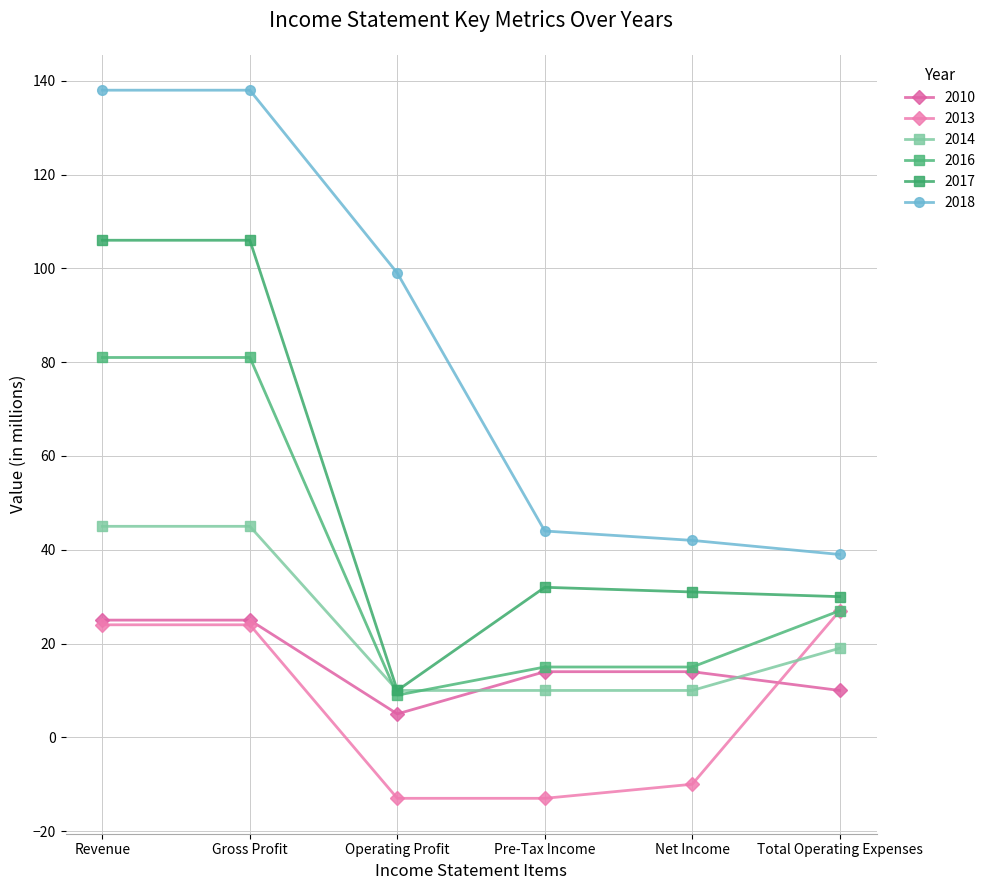

True or false: 2017 and 2013 cross at least once.

False